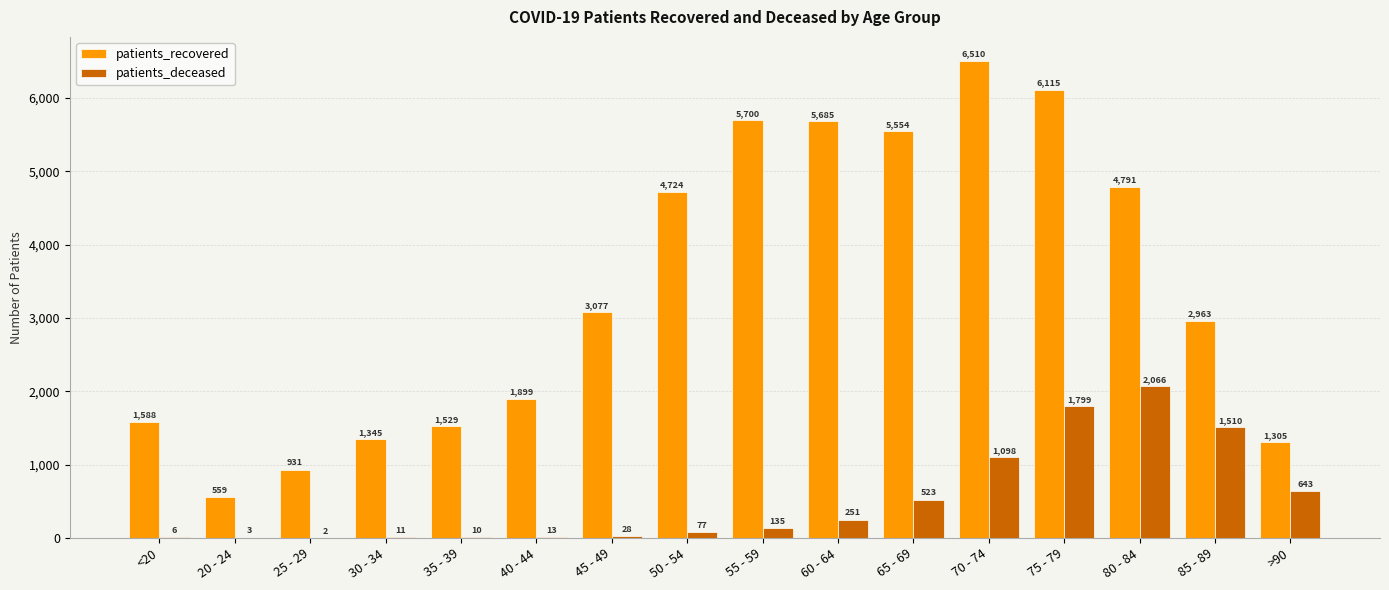

What value does the patients_recovered series have at 30 - 34?

1345